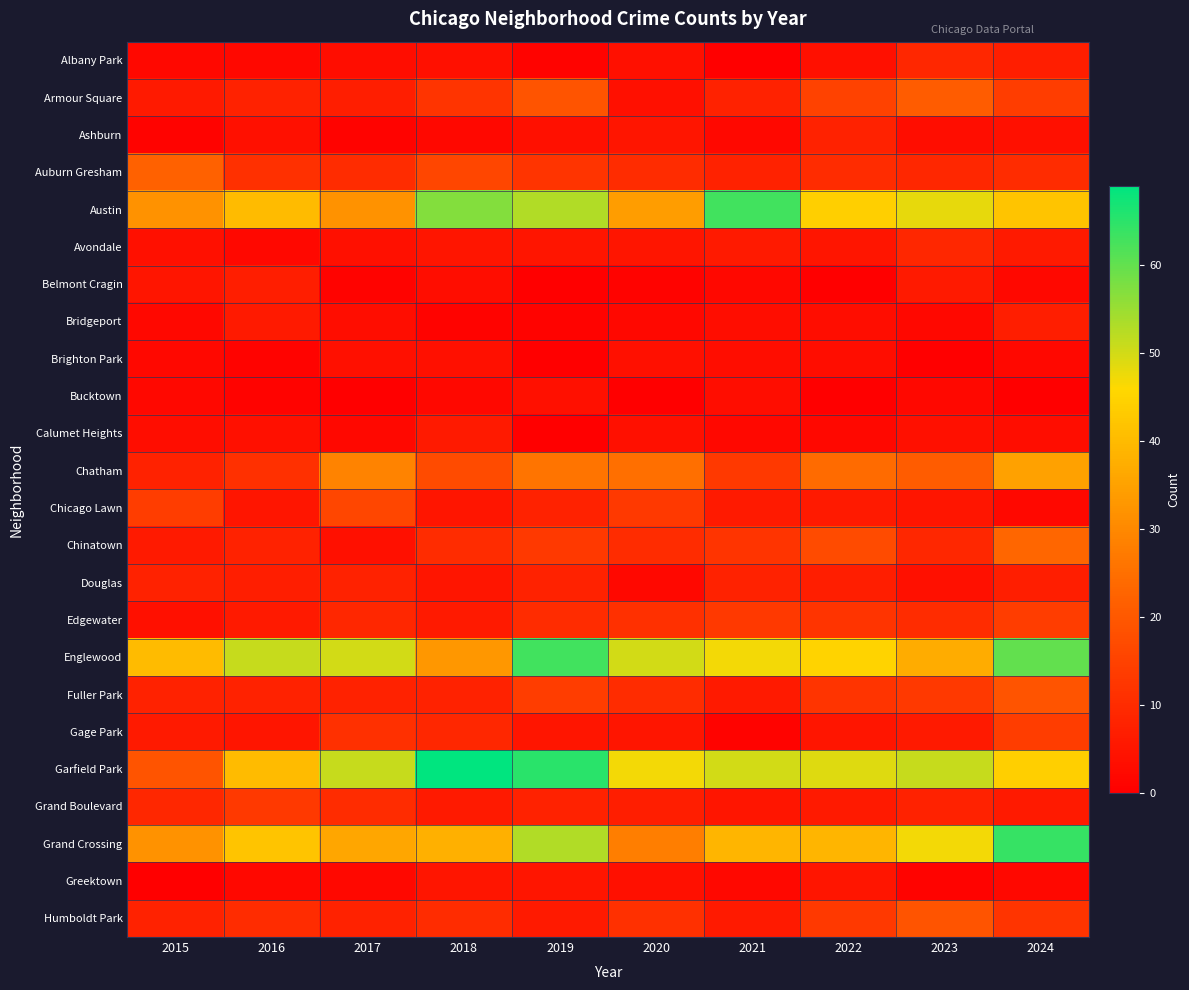

Rank the series by their maximum value, from lowest to highest.

Brighton Park, Bucktown, Greektown, Calumet Heights, Belmont Cragin, Bridgeport, Ashburn, Douglas, Albany Park, Avondale, Grand Boulevard, Edgewater, Gage Park, Chicago Lawn, Fuller Park, Humboldt Park, Armour Square, Auburn Gresham, Chinatown, Chatham, Austin, Englewood, Grand Crossing, Garfield Park